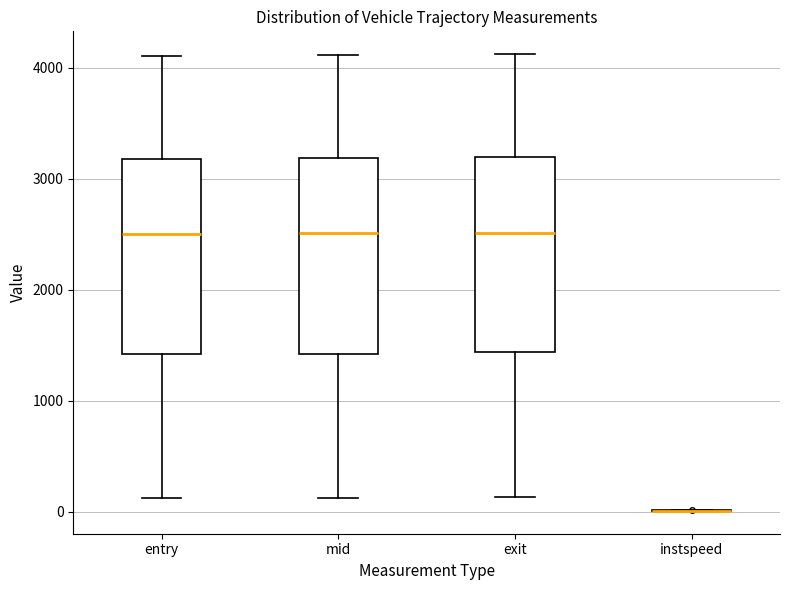

Where is the upper edge of the box for exit on the y-axis? The values are not printed on the chart, so give them approximately, as read against the axis.

3200